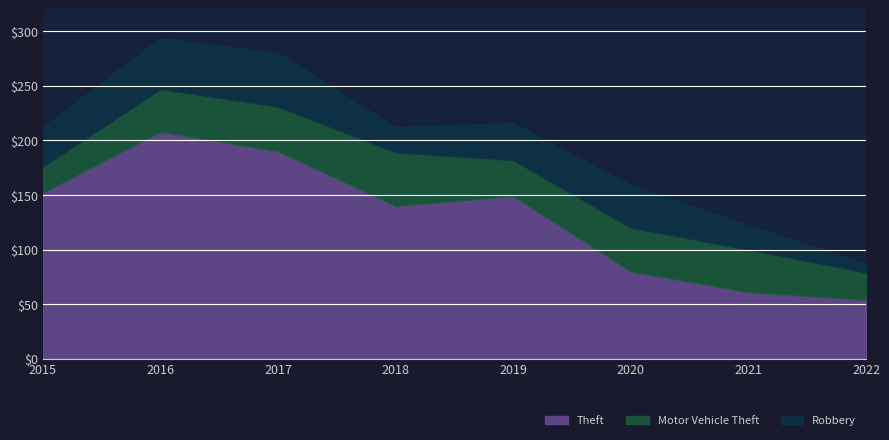

True or false: Motor Vehicle Theft and Theft cross at least once.

False